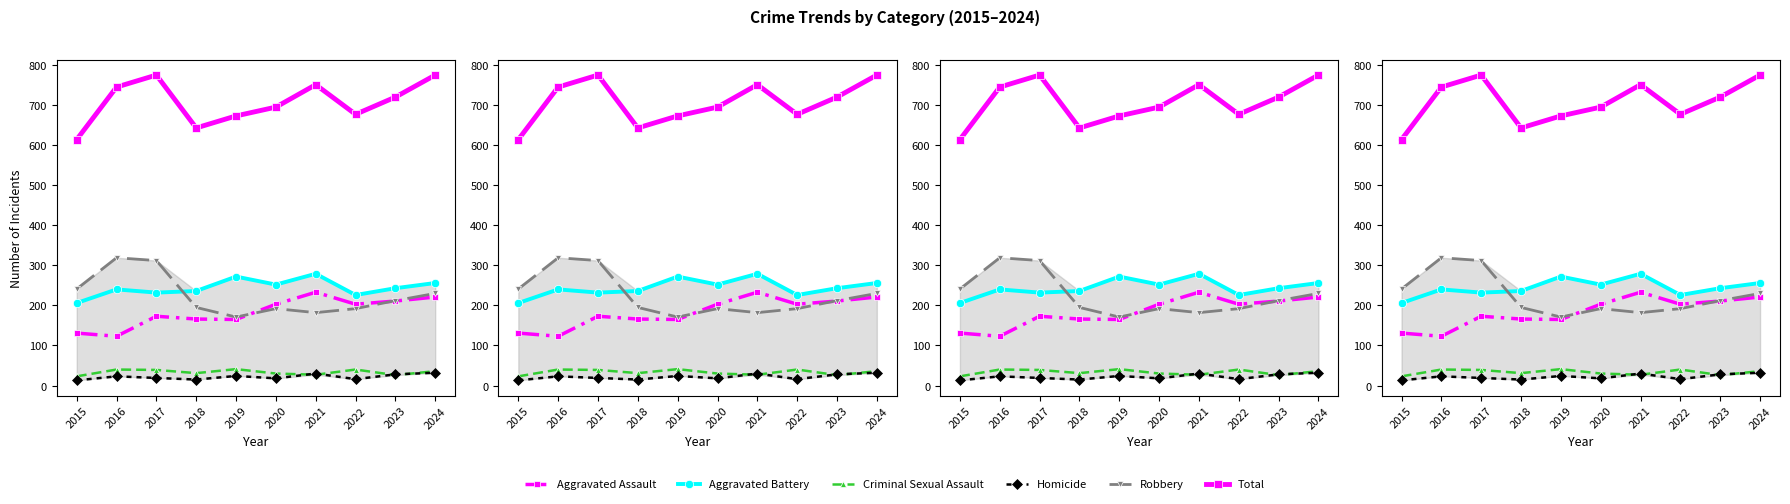

What is the value of the Aggravated Assault point at the 10th from the left?

221